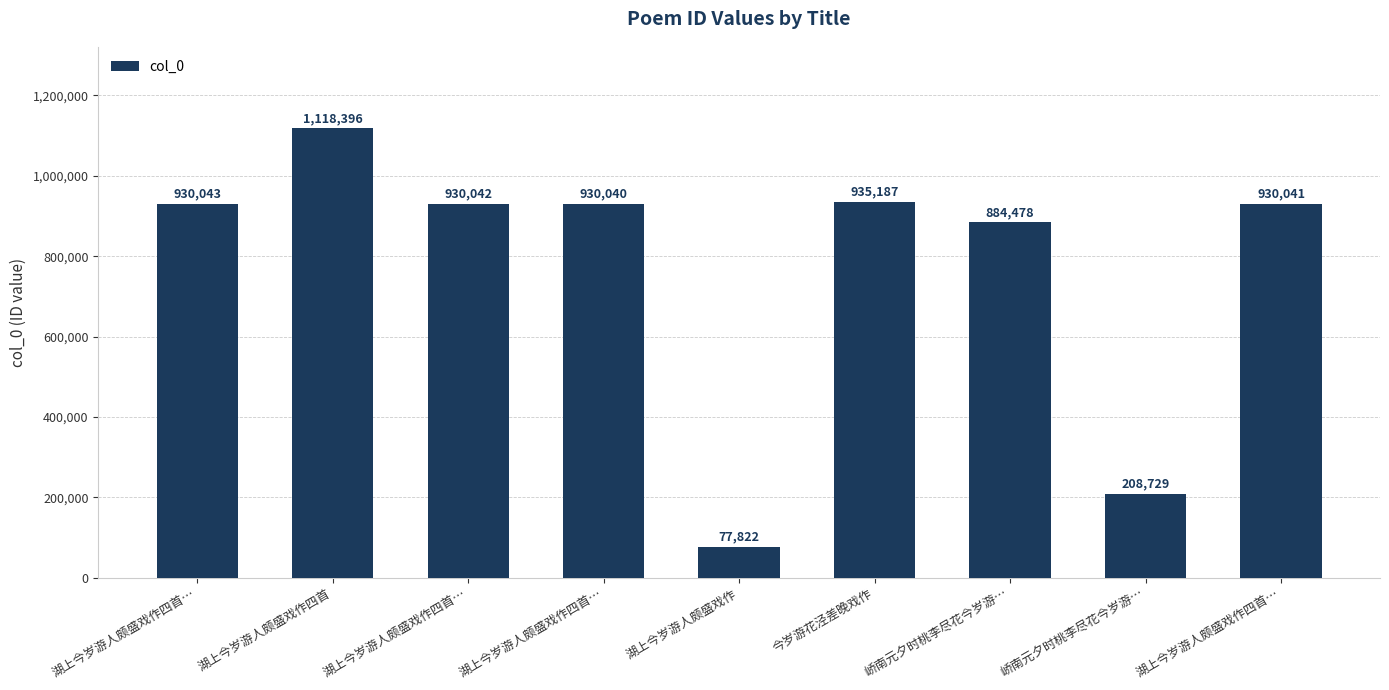

How many bars are there in total?

9